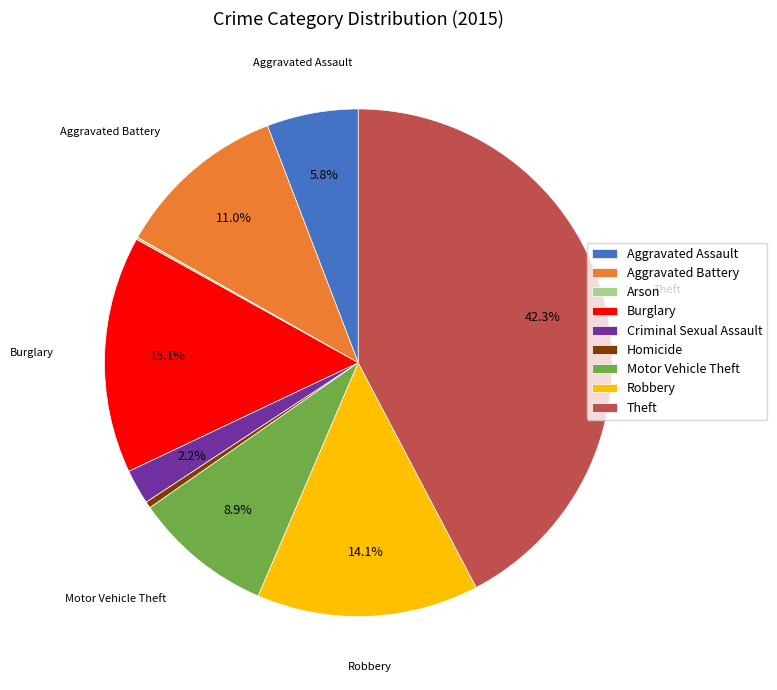

The Burglary slice represents 15% of the pie. True or false?

True